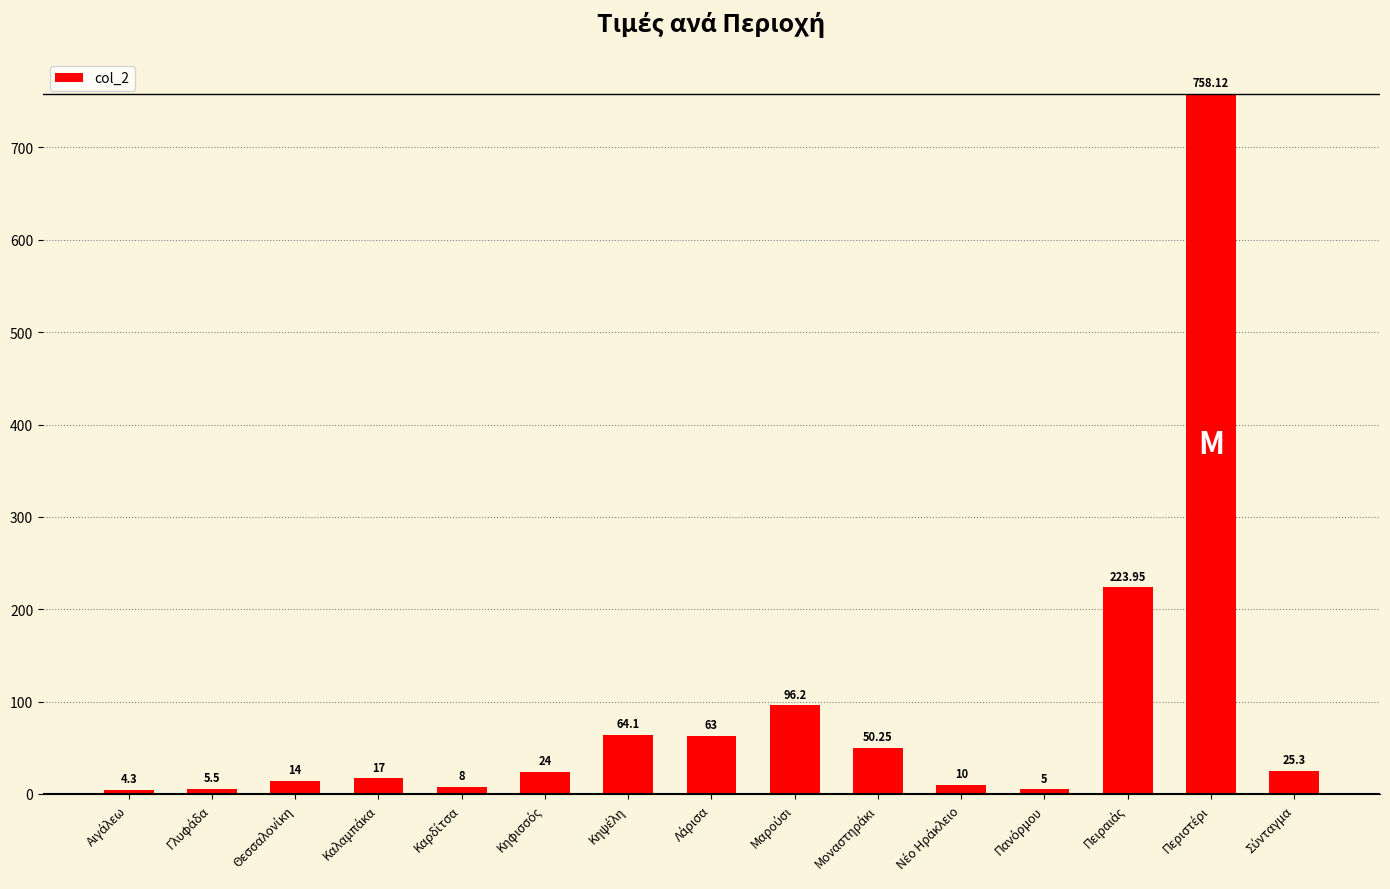

What is the value of the 7th bar from the left?

64.1